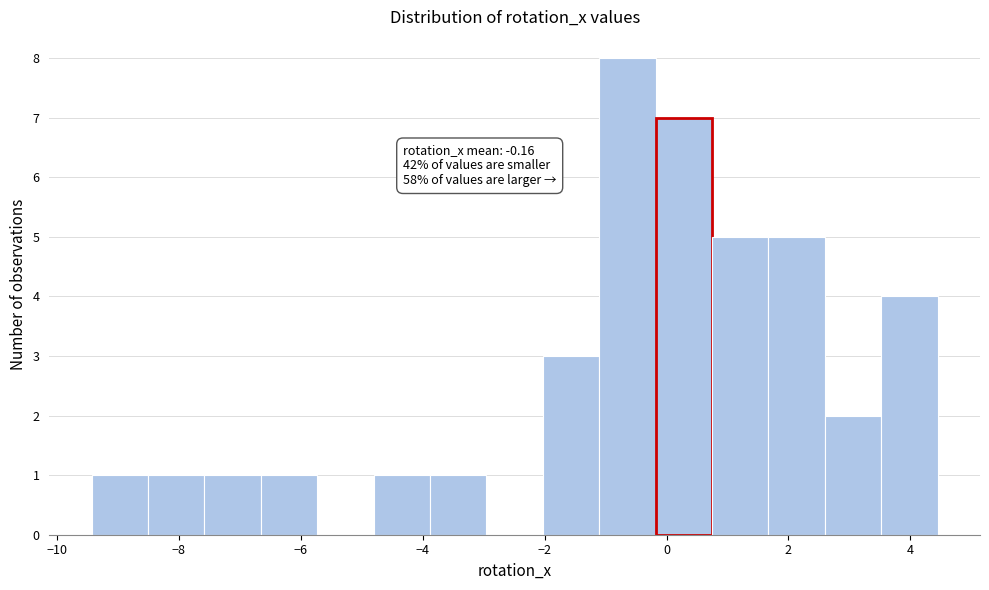

Which range on the x-axis has the tallest bar?

-1.2 to -0.2